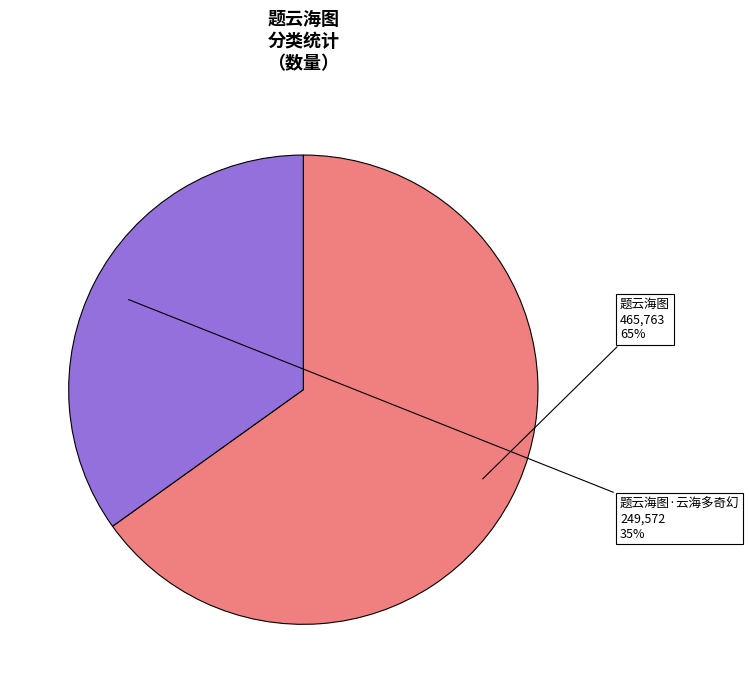

Count the number of slices in the pie.

2